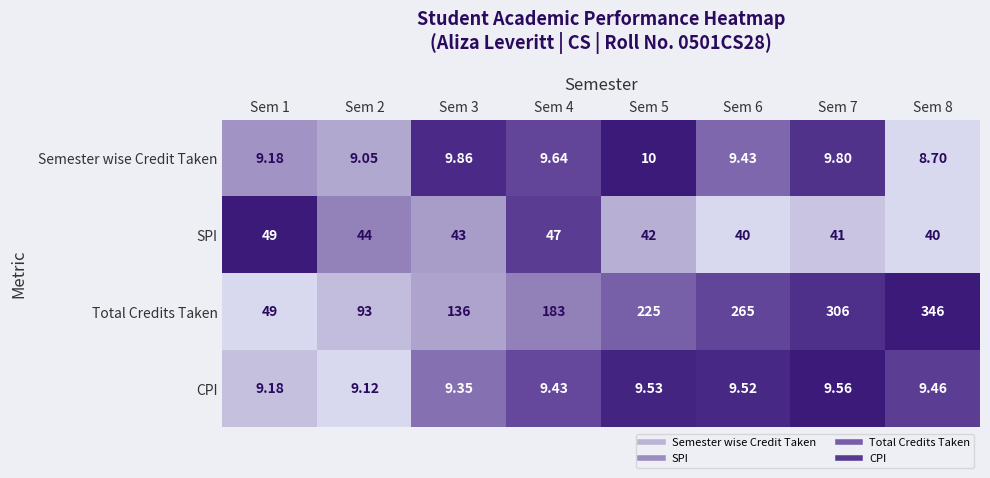

Is the value of SPI at Sem 6 greater than the value of Total Credits Taken at Sem 1?

No